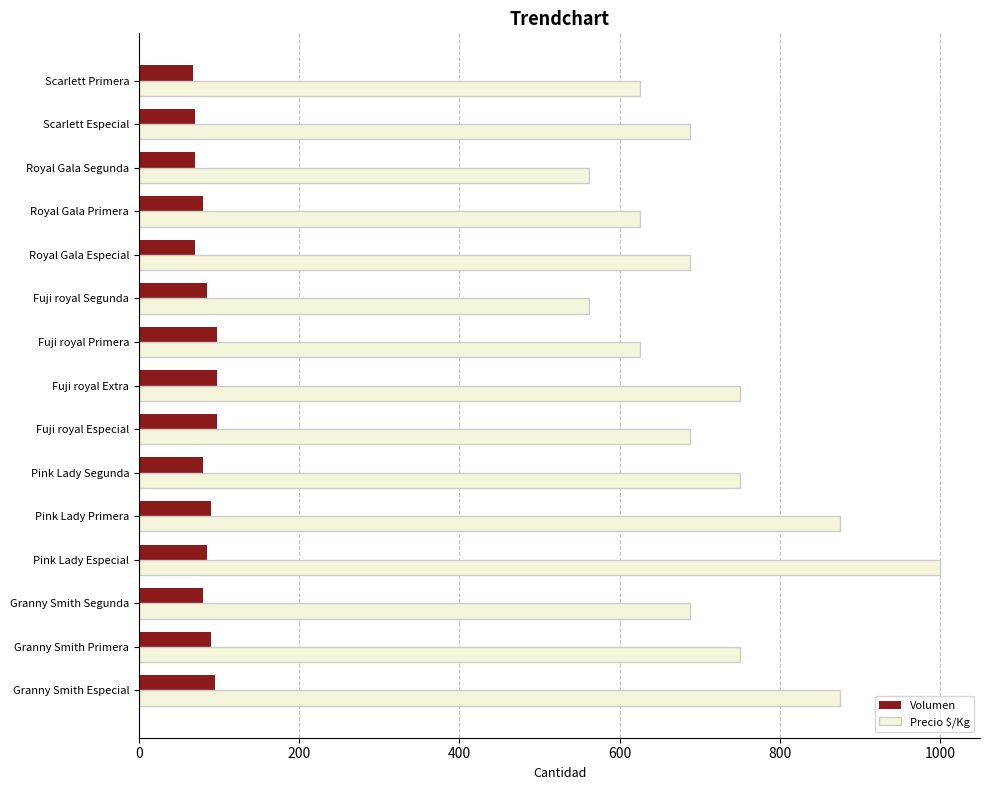

List the series in order of their peak value, lowest first.

Volumen, Precio $/Kg